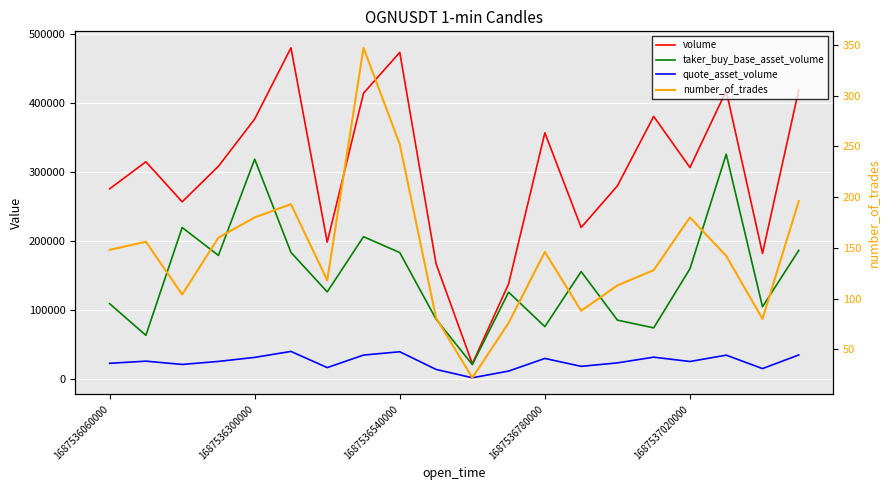

True or false: volume has a value of 219517.0 at 13.

True